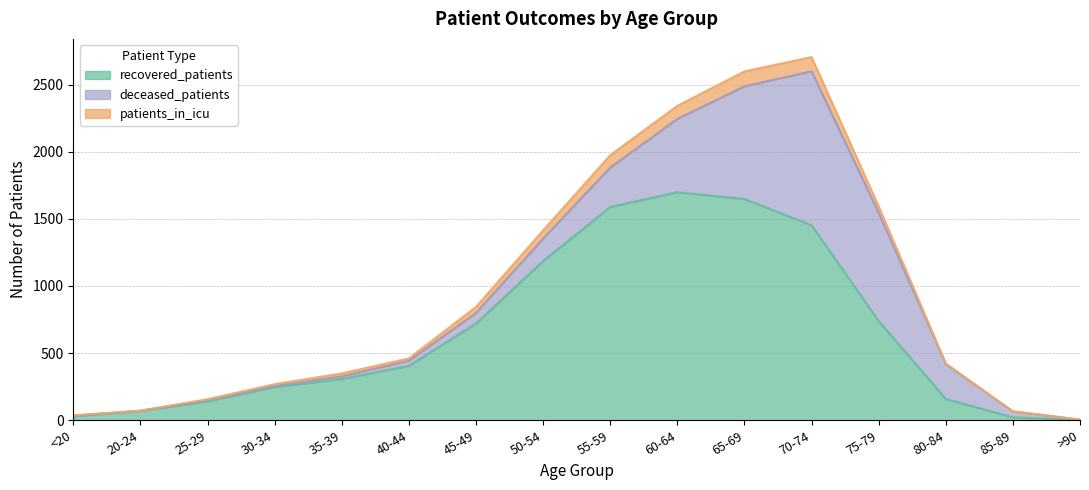

What is the label of the 14th point from the left?

80-84